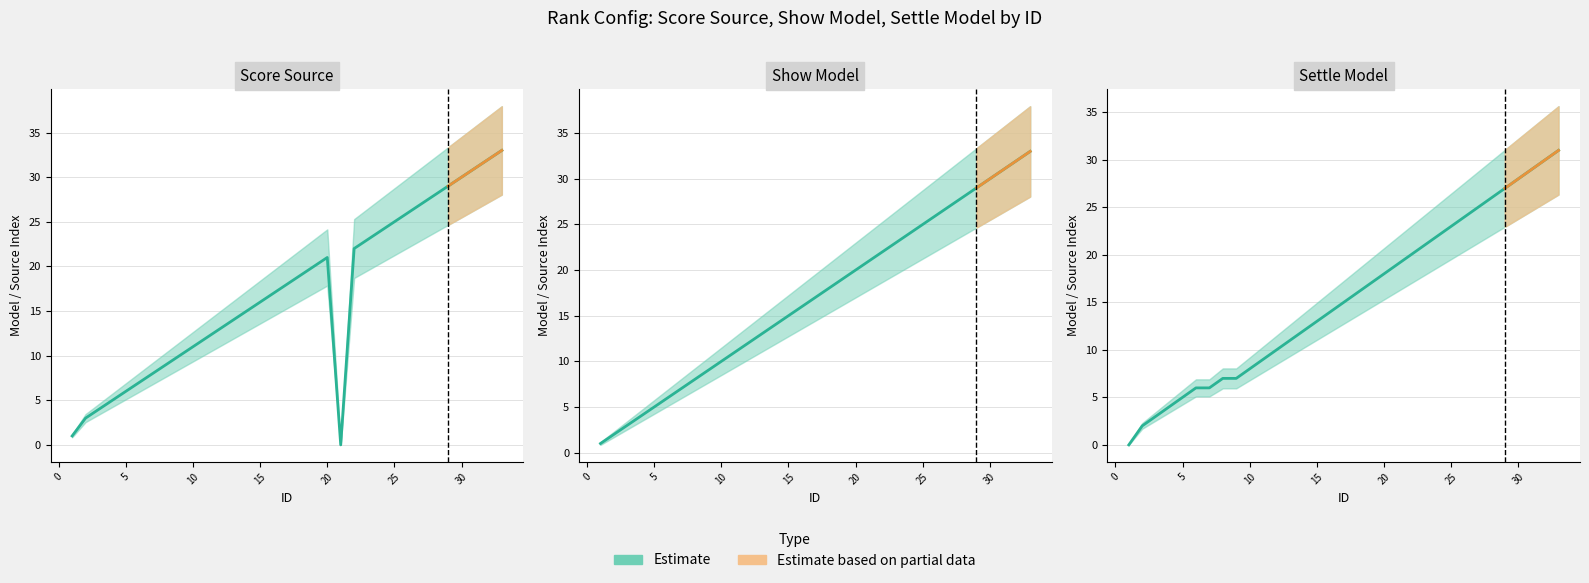

What is the sum of the settle_model values at 26 and 12?

34